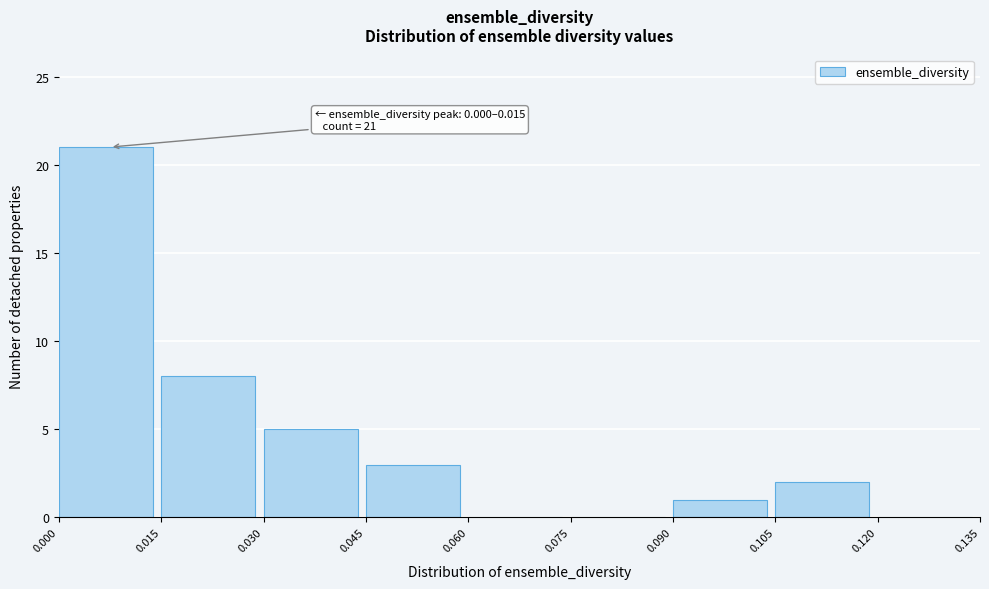

Over which range of the x-axis is the bar tallest?

0.000 to 0.015